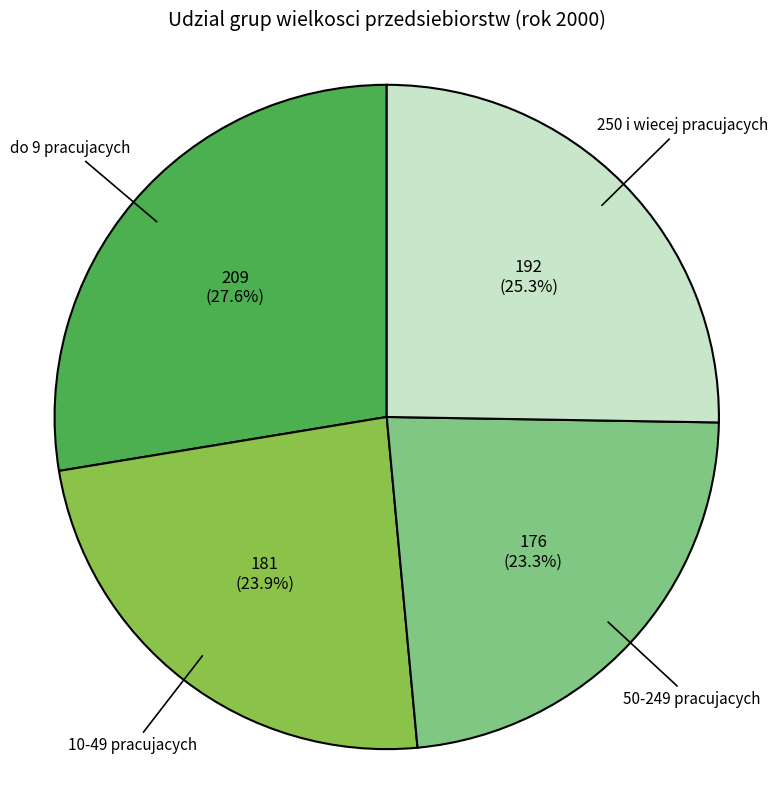

To the nearest percent, what is the average slice percentage?

25%